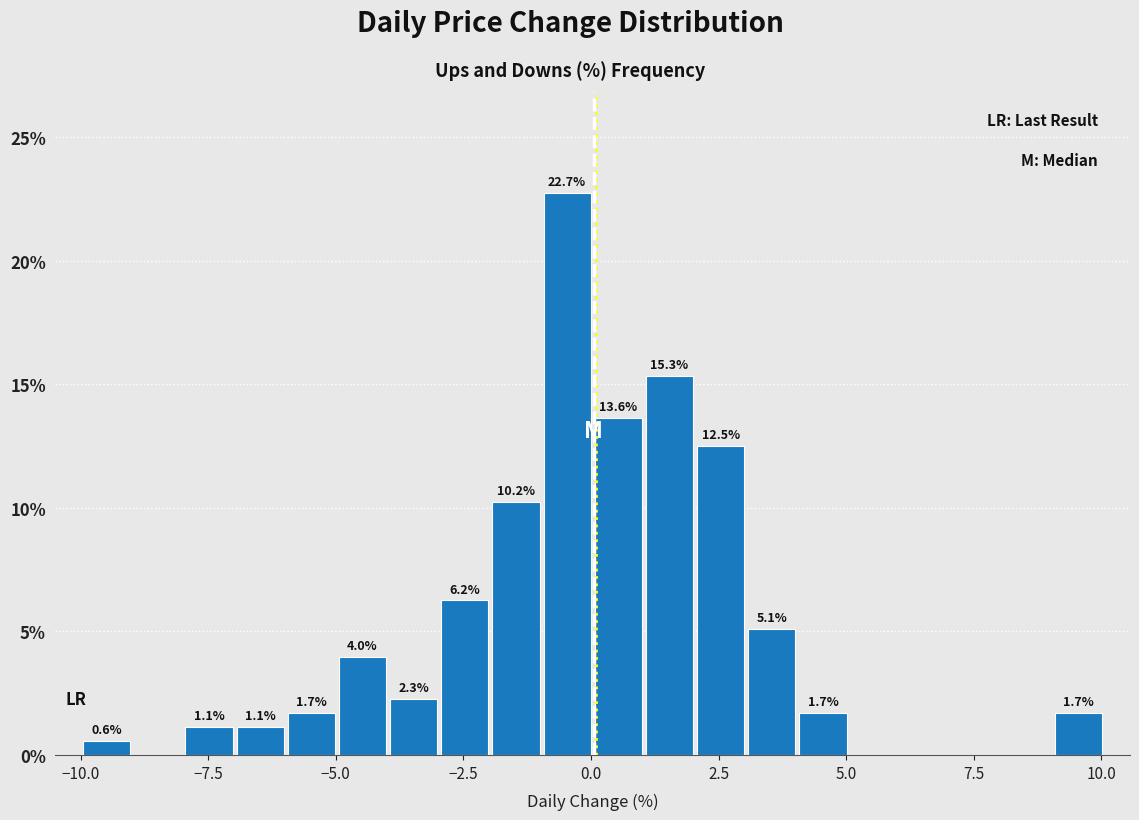

Around what value on the x-axis is the tallest bar? Give the approximate position of its centre, as read against the axis.

-0.5